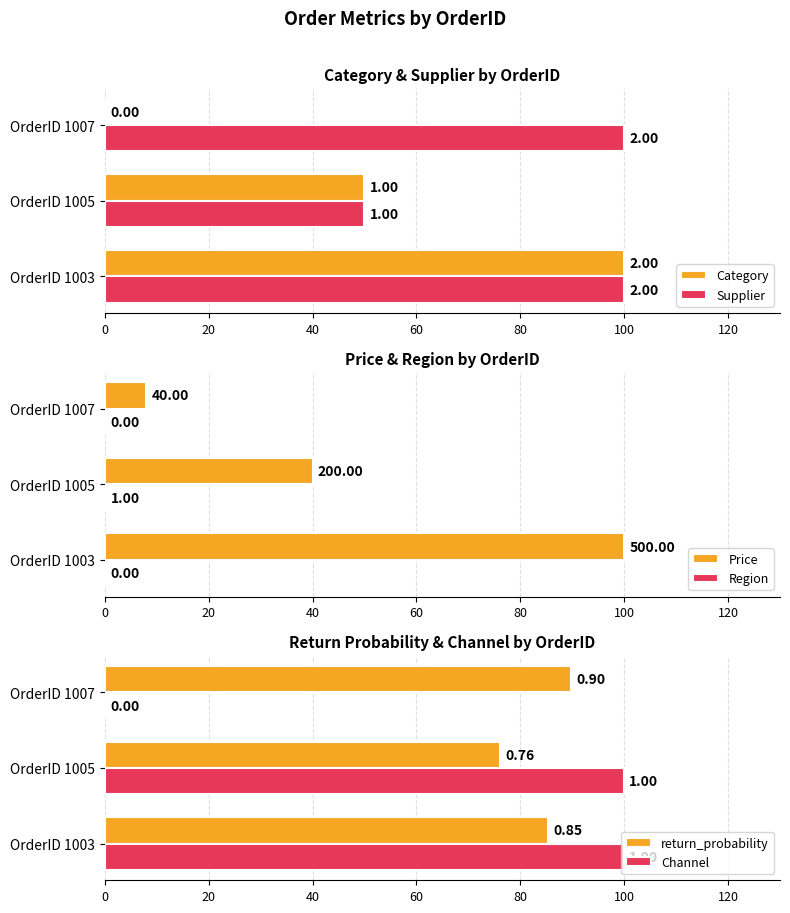

What is the sum of all Region values?

0.2